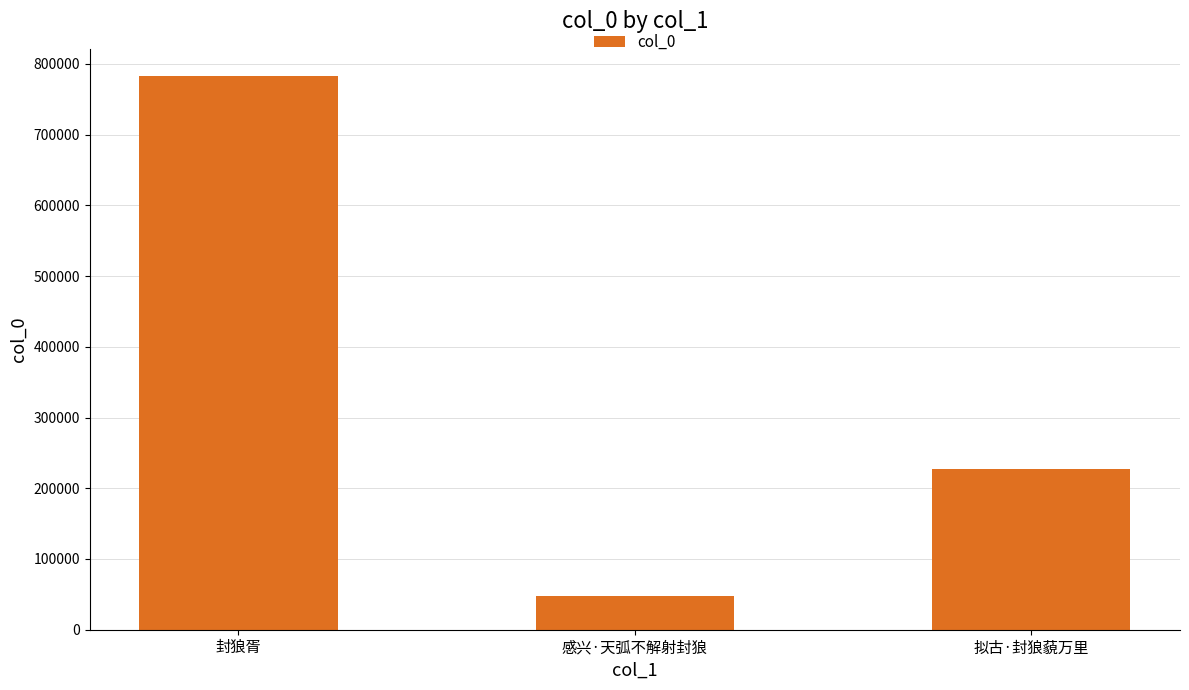

Rank the categories by value from lowest to highest.

感兴·天弧不解射封狼, 拟古·封狼藐万里, 封狼胥